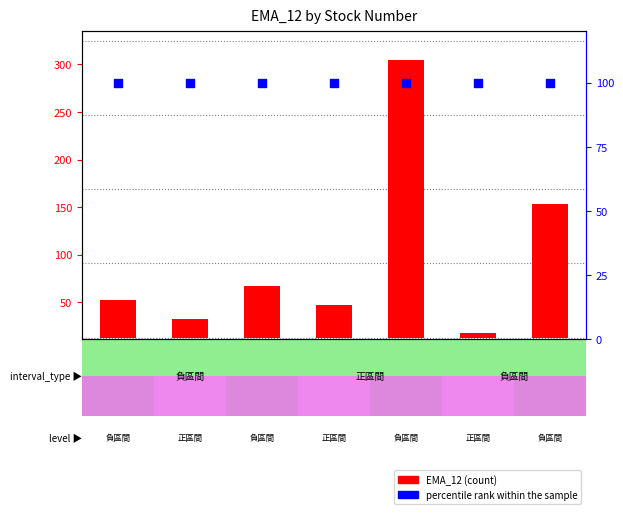

Which series contains the lowest Y value?

EMA_12 (count)